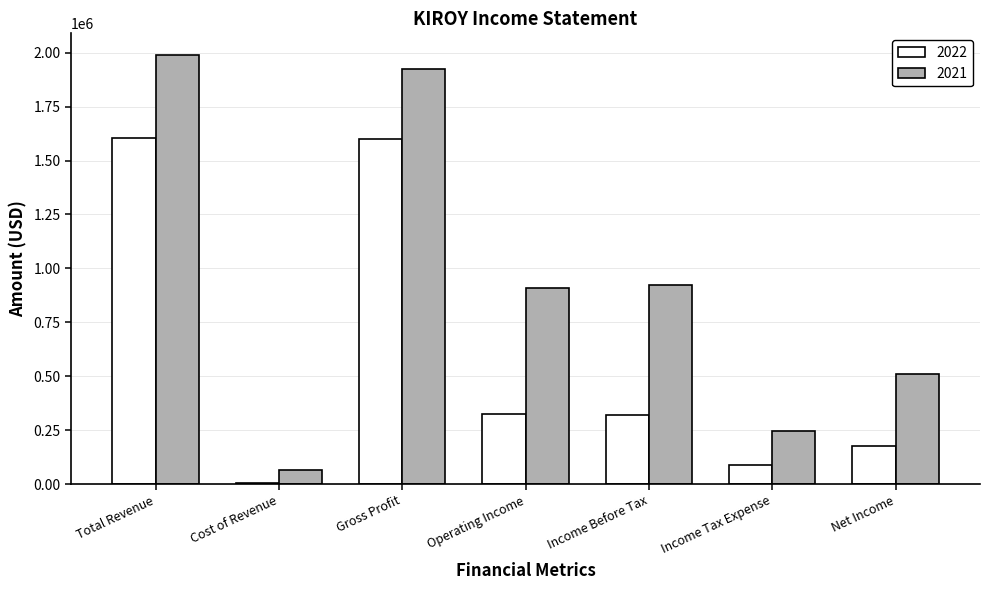

How many distinct data groups are displayed?

2